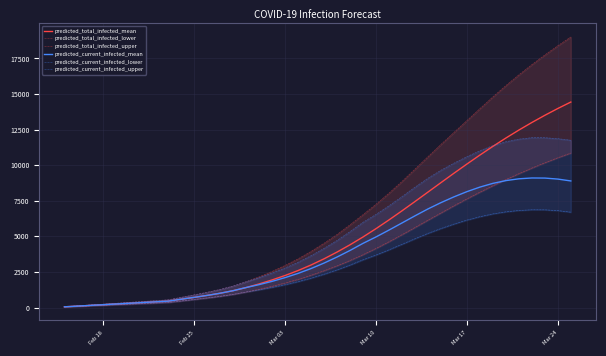

What is the sum of all predicted_current_infected_upper values?

207043